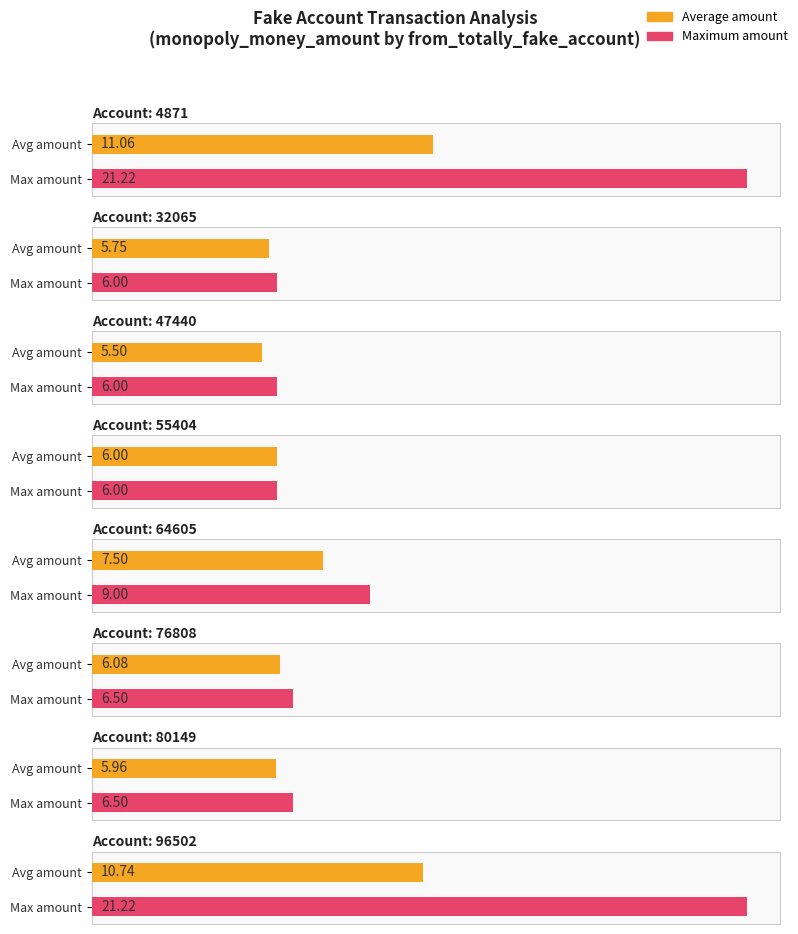

At which category does the chart reach its peak across all series?

4871